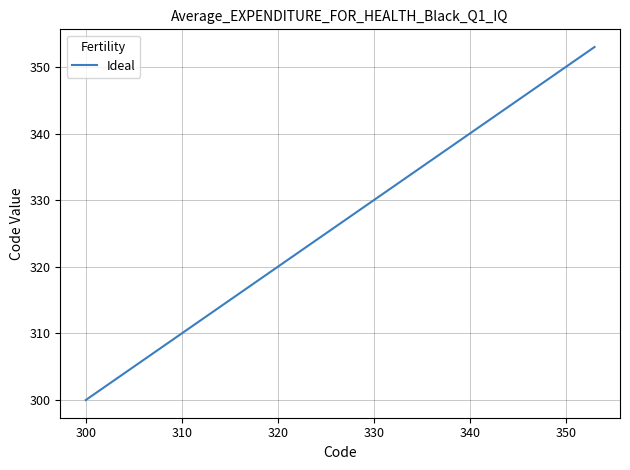

What is the greatest value displayed?

353